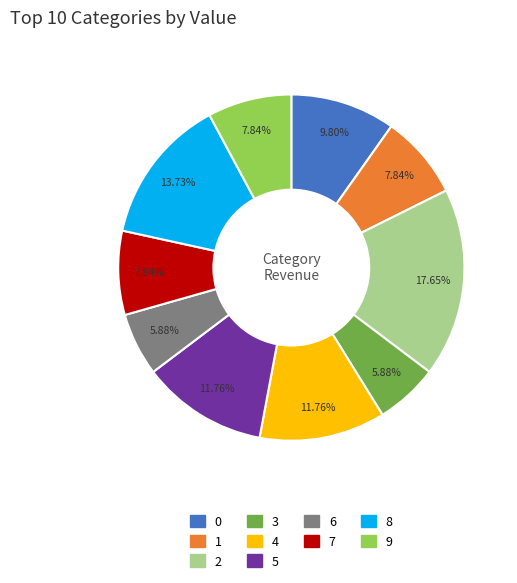

What percentage is NOT represented by 1?

92.2%